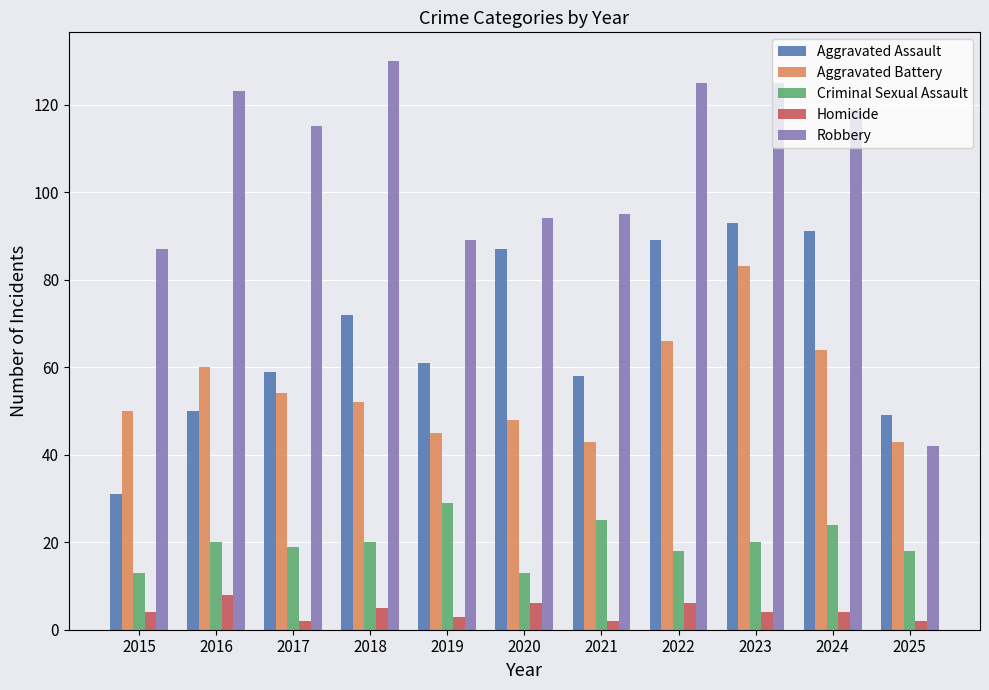

Count the number of categories in the chart.

11